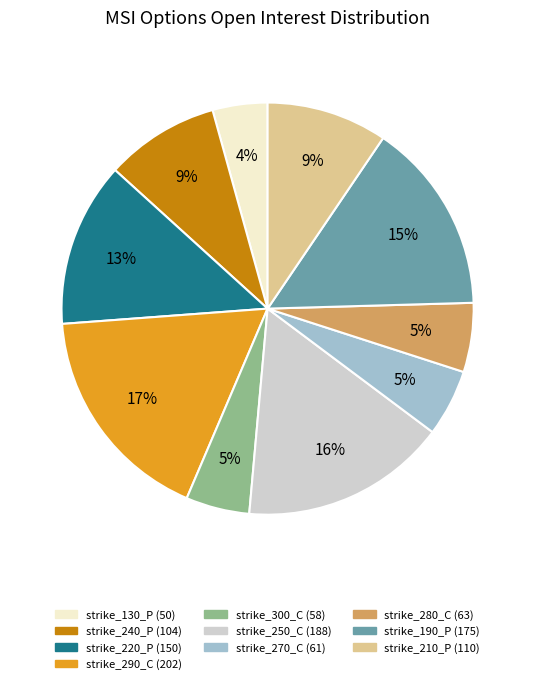

Is there any slice that represents more than half of the pie?

No